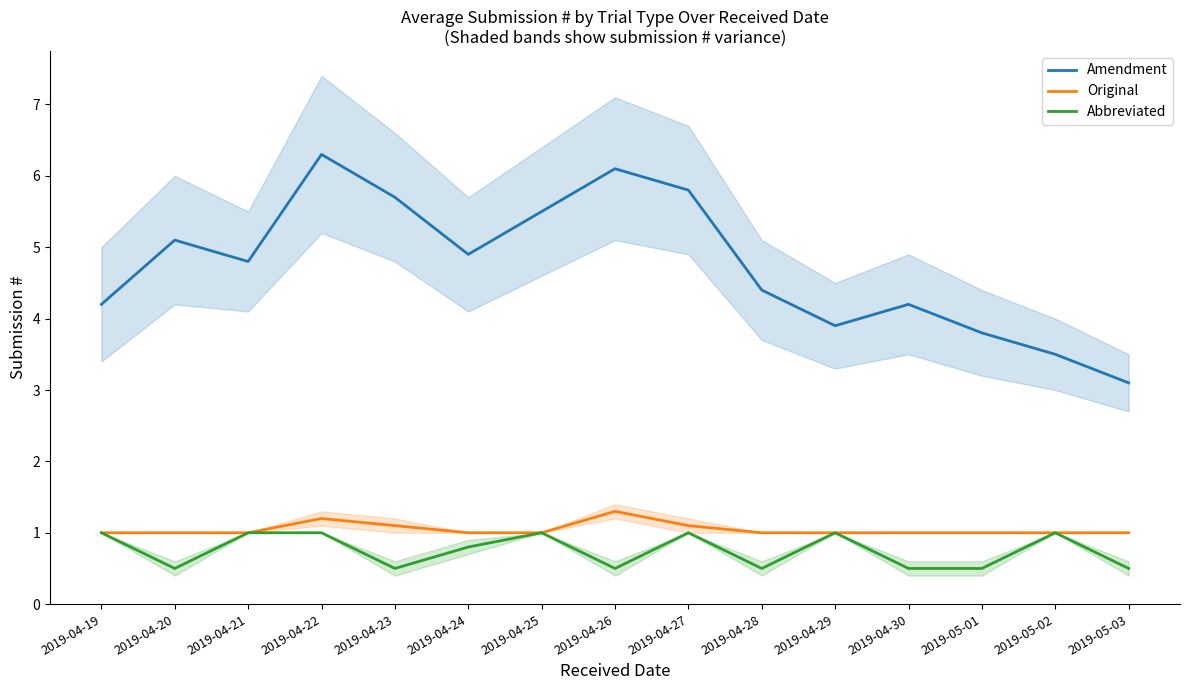

True or false: Abbreviated has a value of 0.4 at 2019-04-25.

False